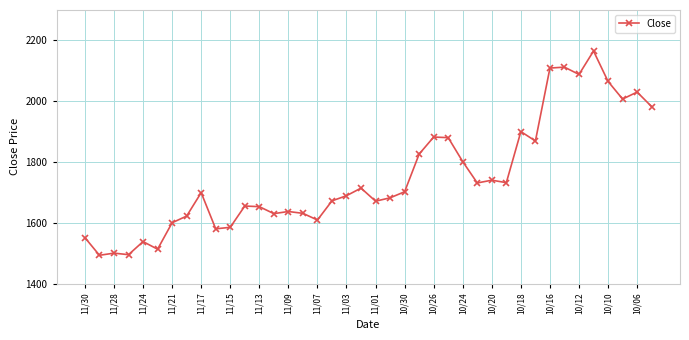

What is the average value?

1751